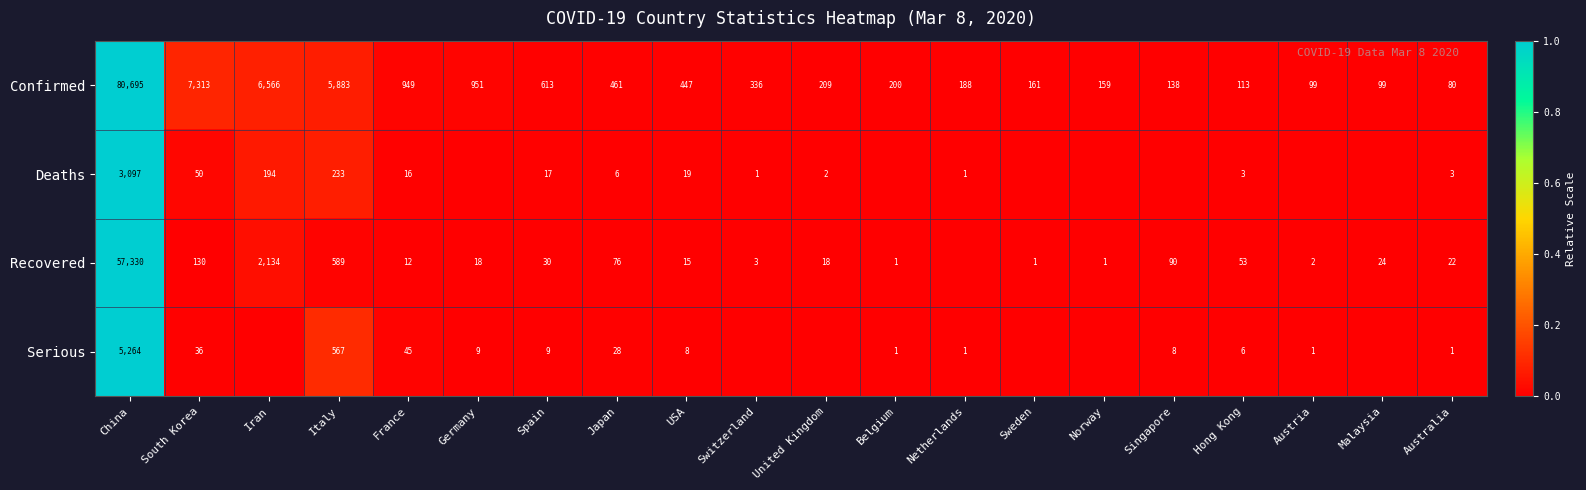

True or false: Confirmed has a value of 0.0 at Spain.

False